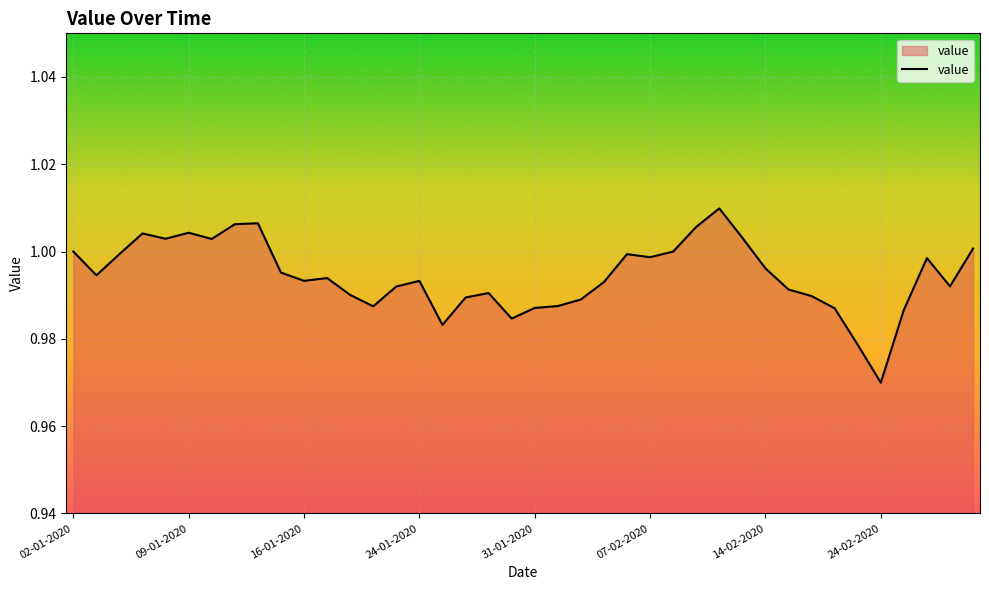

Where is the data nearest to the value 0?

24-02-2020